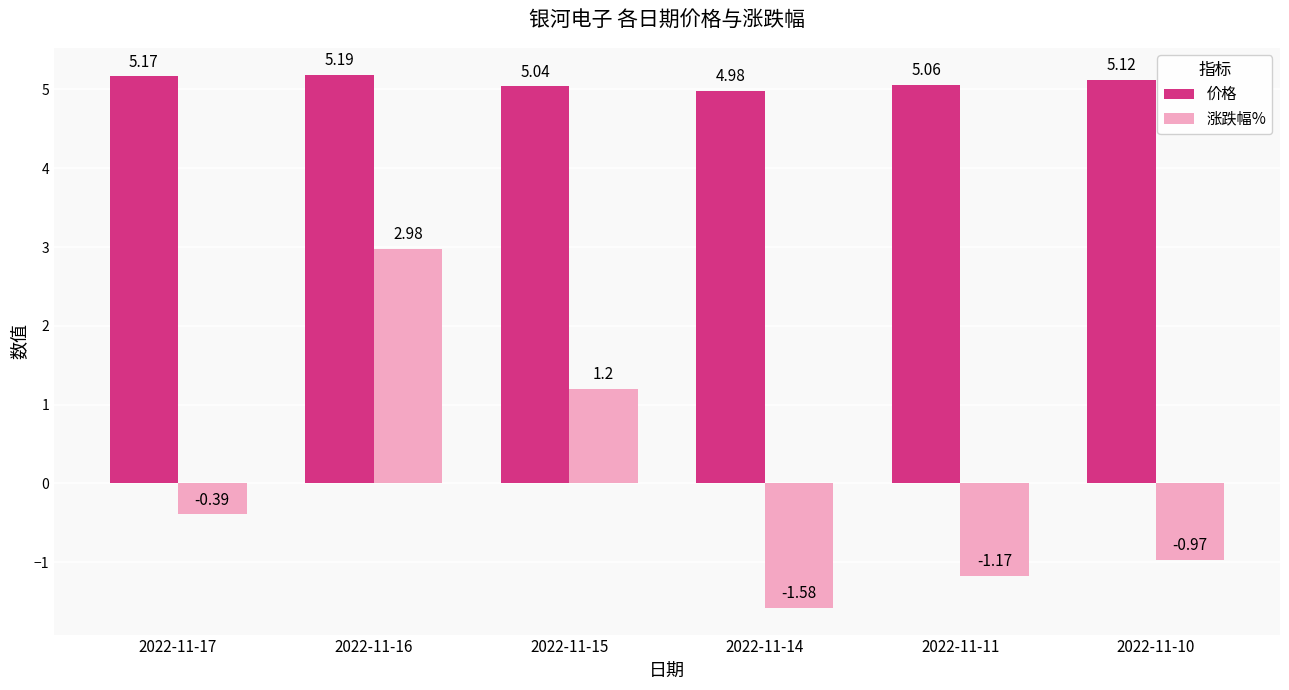

What is the difference between the highest and lowest values at 2022-11-16?

2.2